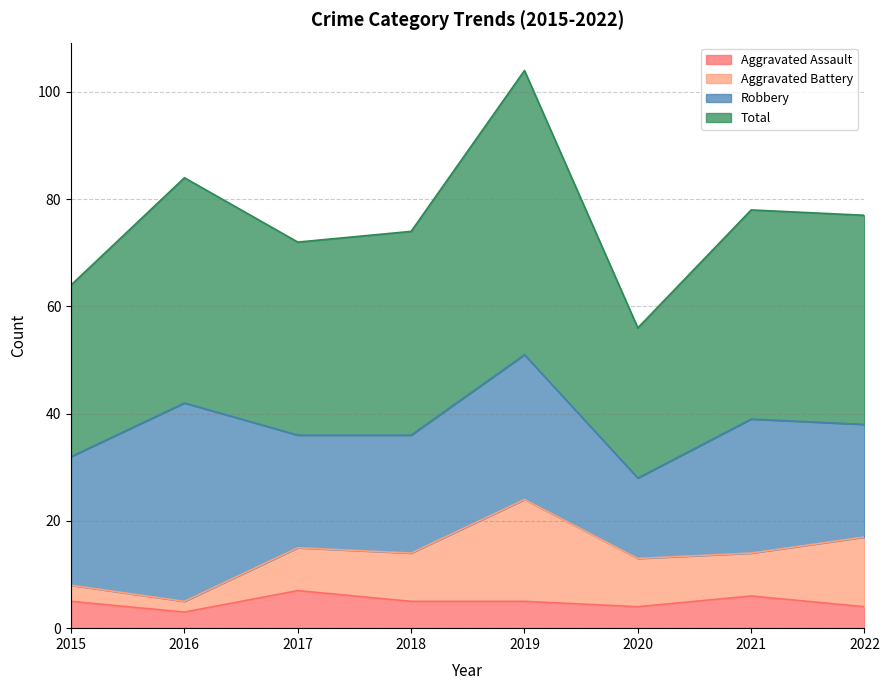

How many lines are shown in the chart?

4